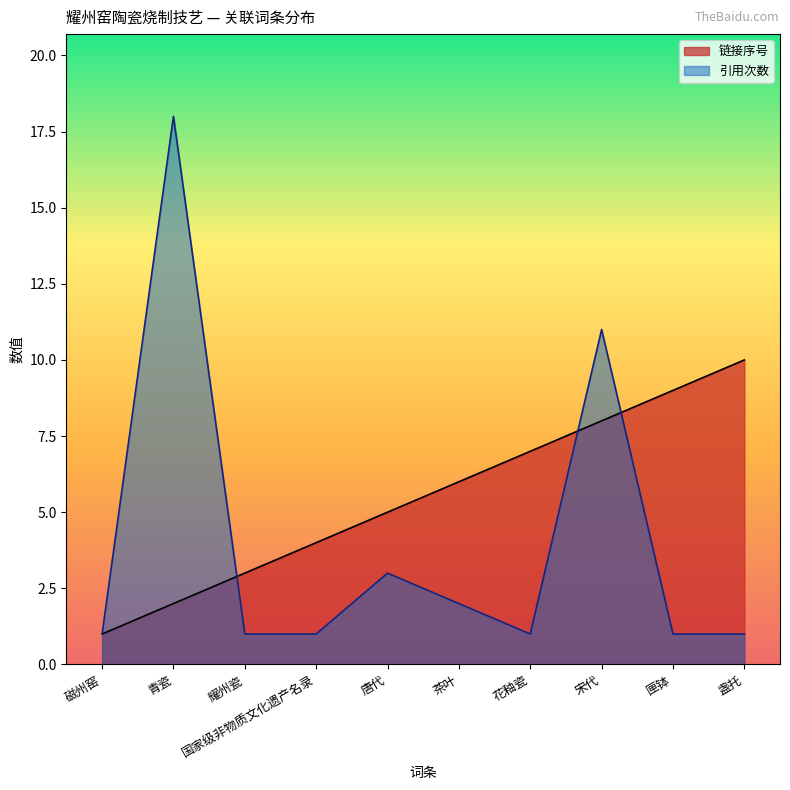

Reading left to right, list all the values displayed in this chart.

链接序号: 磁州窑=1	青瓷=2	耀州瓷=3	国家级非物质文化遗产名录=4	唐代=5	茶叶=6	花釉瓷=7	宋代=8	匣钵=9	盏托=10
引用次数: 磁州窑=1	青瓷=18	耀州瓷=1	国家级非物质文化遗产名录=1	唐代=3	茶叶=2	花釉瓷=1	宋代=11	匣钵=1	盏托=1